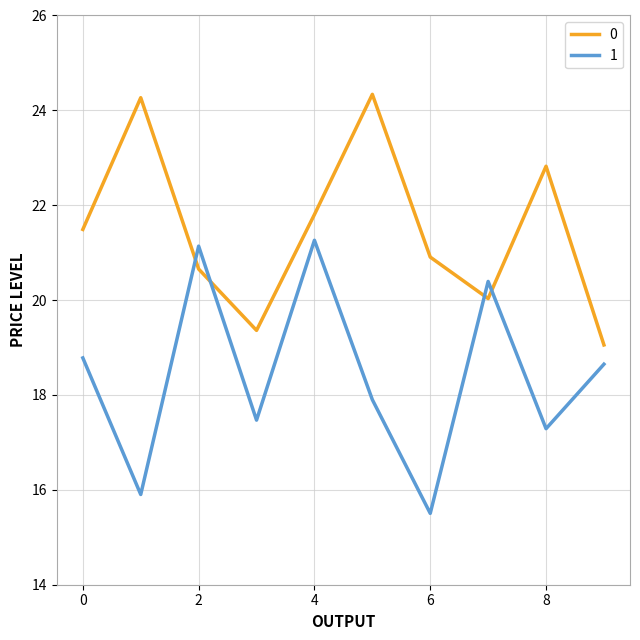

Rank the series by their average value, from lowest to highest.

1, 0